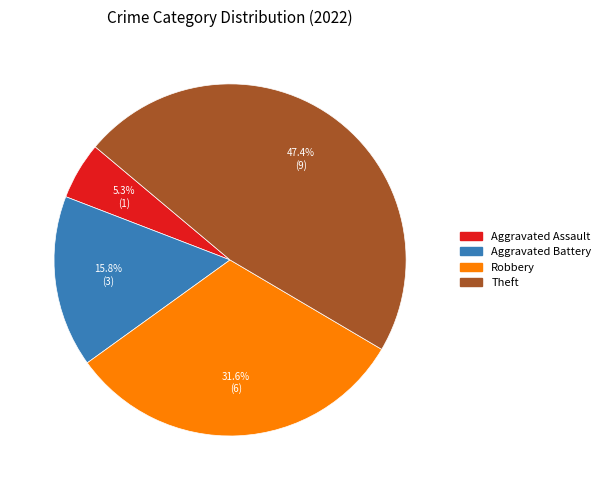

To the nearest percent, what is the difference between the largest and smallest slice percentages?

42%